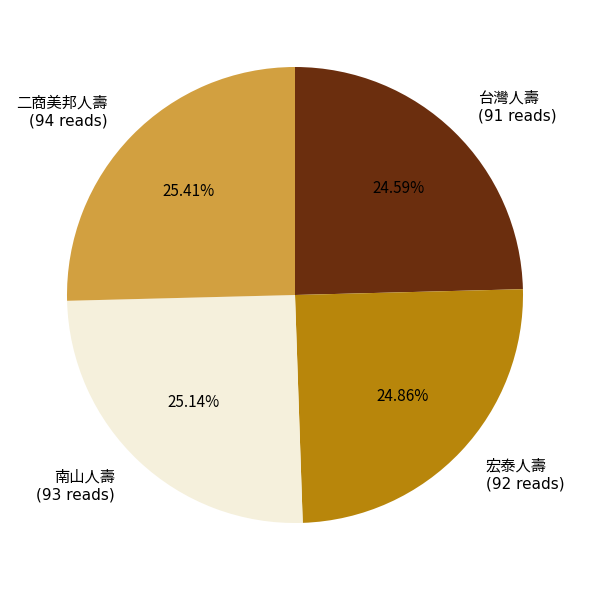

To the nearest percent, what is the average slice percentage?

25%